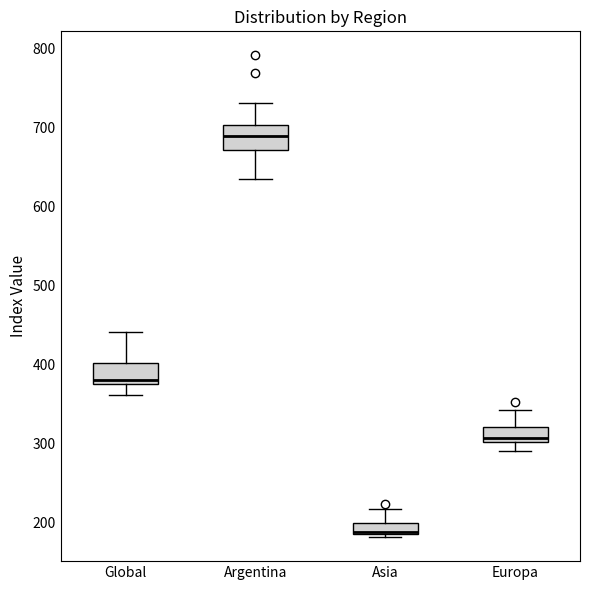

Where is the upper edge of the box for Asia on the y-axis? The values are not printed on the chart, so give them approximately, as read against the axis.

200